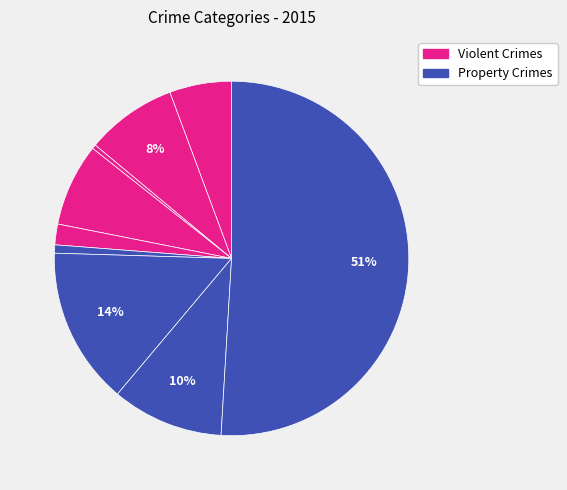

Count the number of slices in the pie.

9